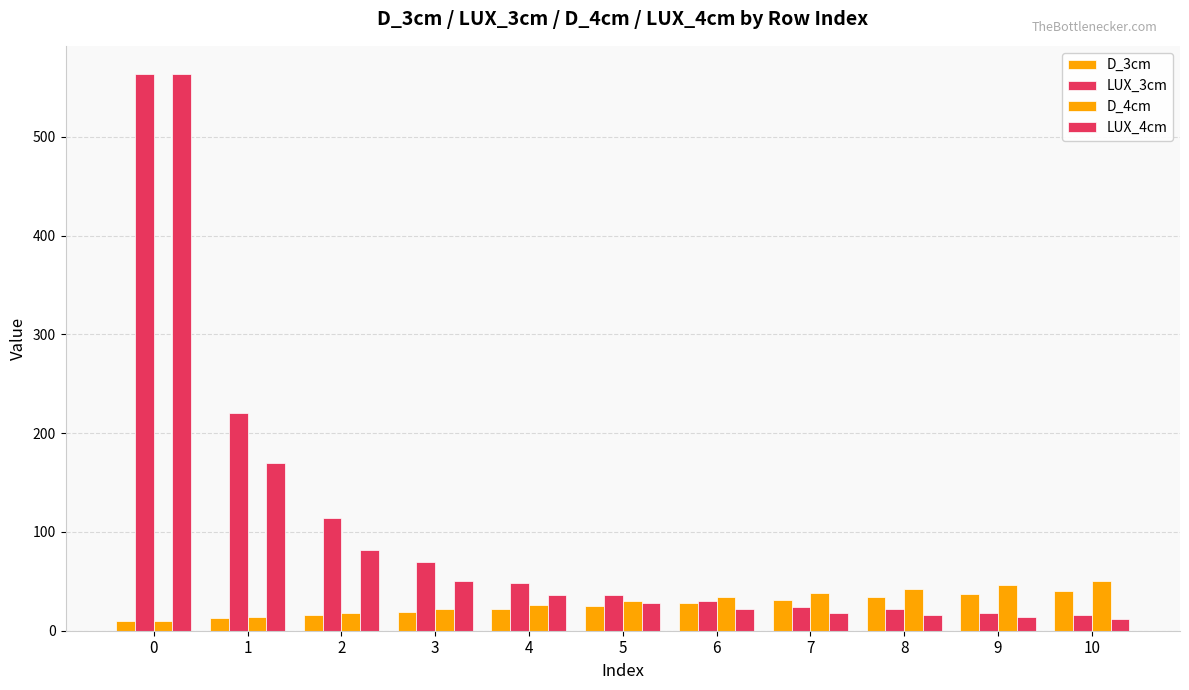

How many groups of bars are there?

11